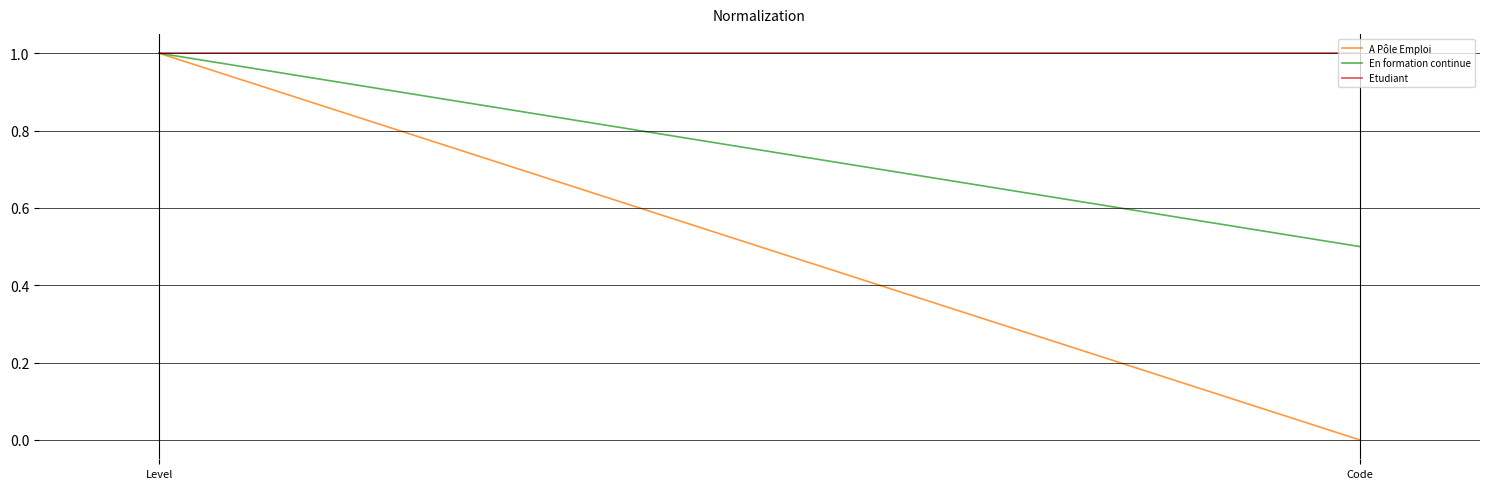

Does the chart display data point markers on the line(s)?

No